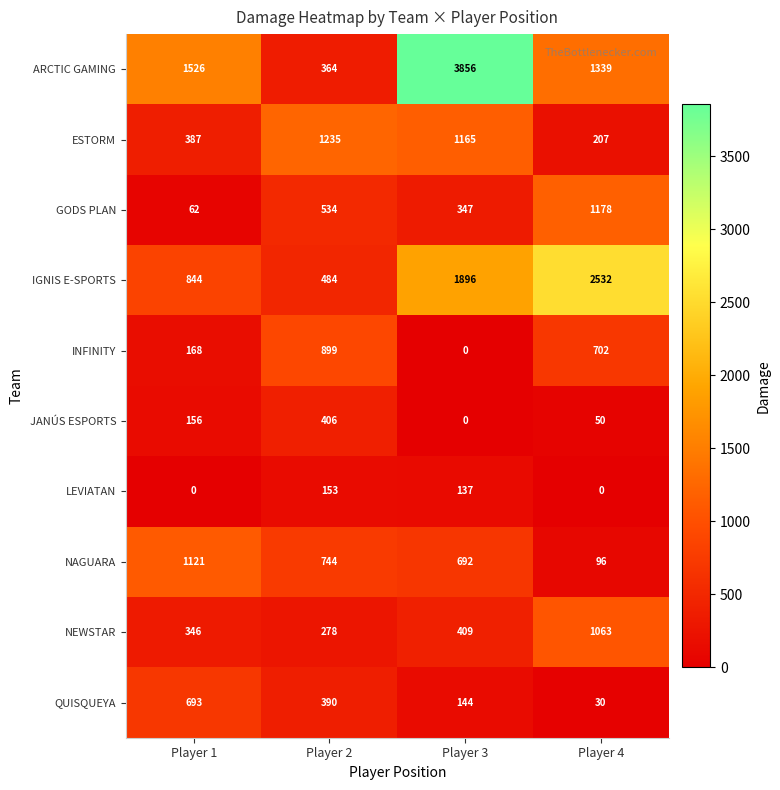

What is the sum of all GODS PLAN values?

2121